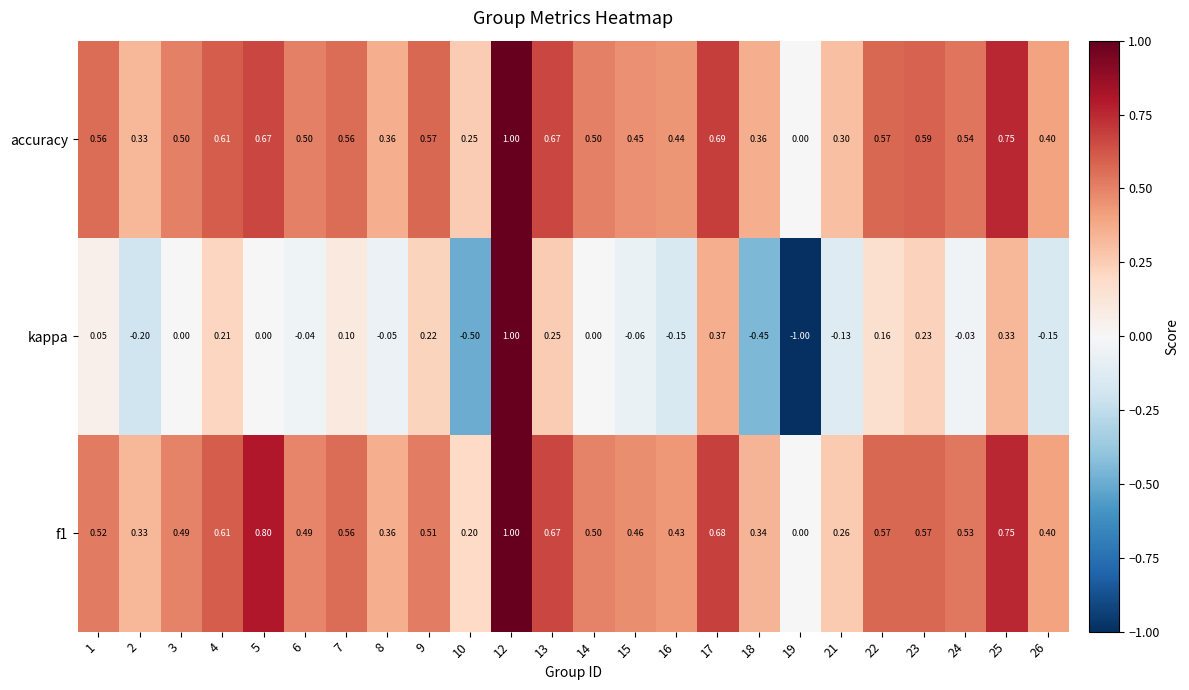

Between 17 and 24, which series saw the biggest shift?

kappa